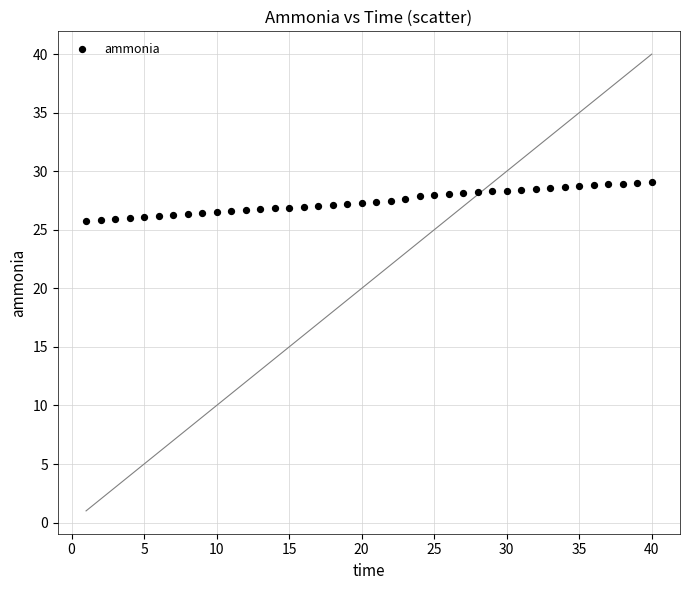

What is the range of Y values (max minus min)?

3.3